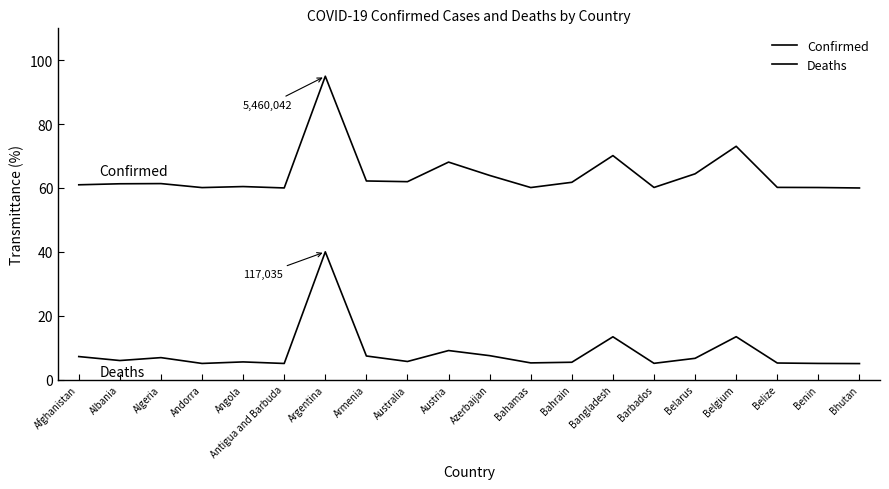

At which category does Deaths reach its first local valley?

Albania